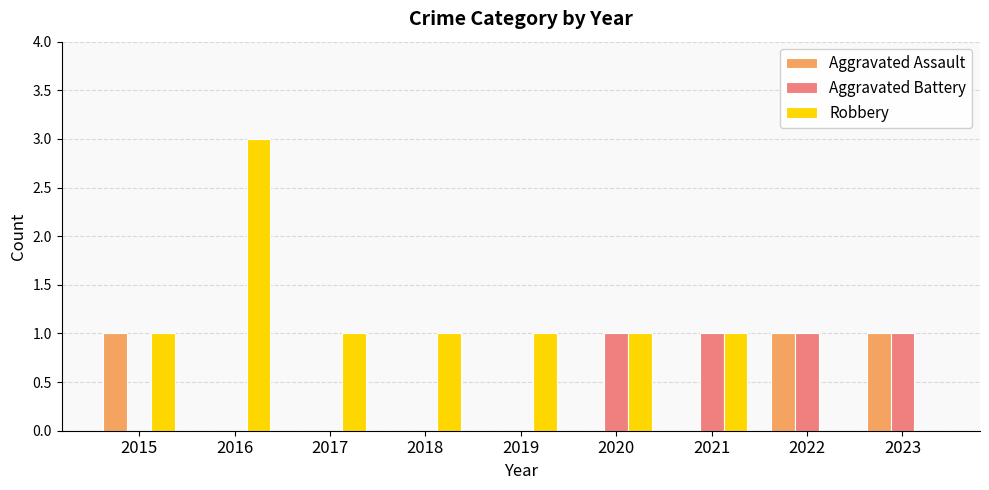

The value of Aggravated Battery at 2017 is 1. True or false?

False